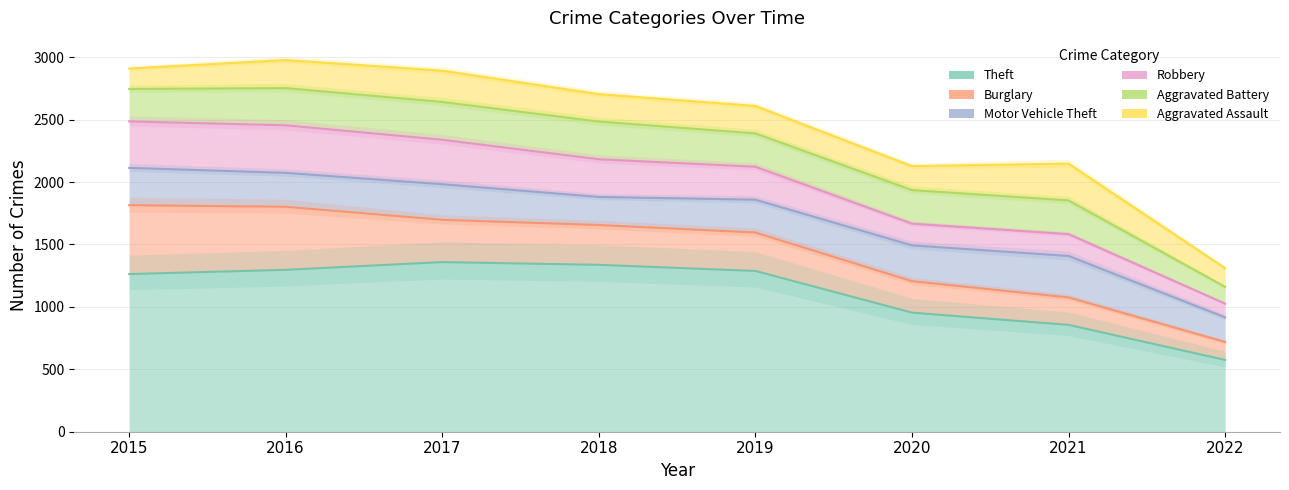

At which category is the sum across all series the highest?

2016